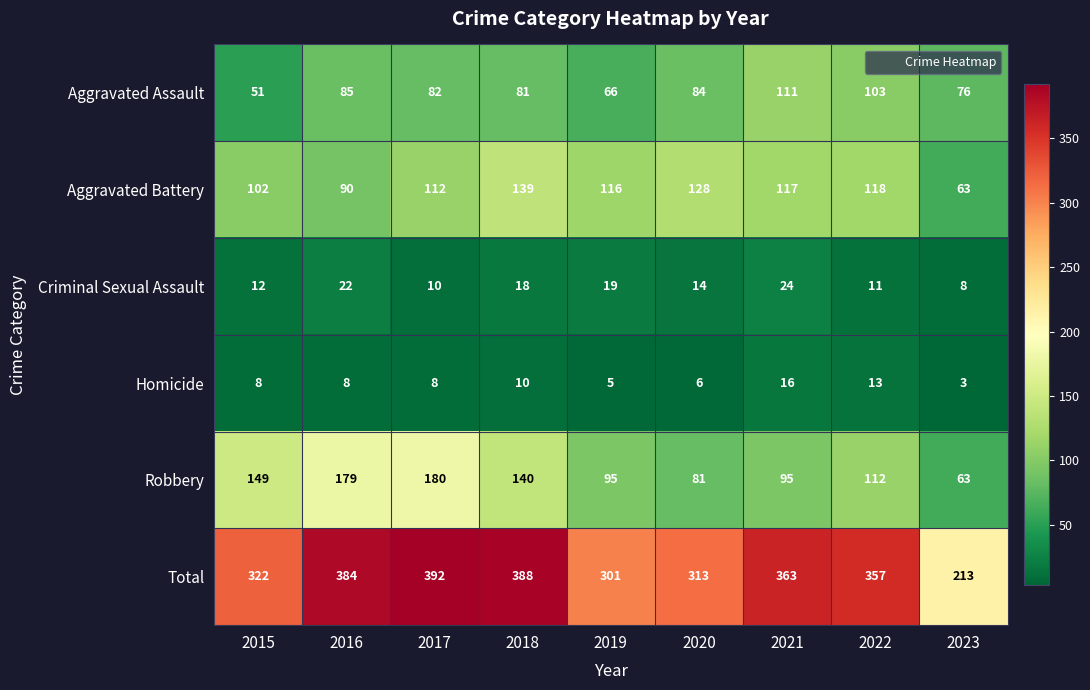

At which label is Total closest to 302?

2019